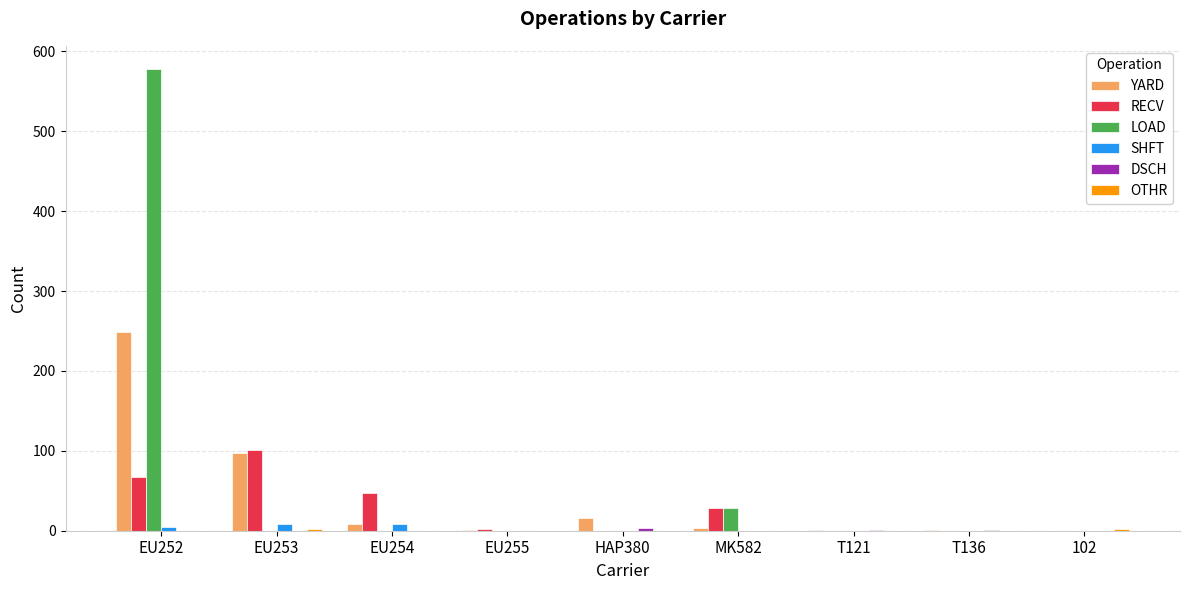

Between EU253 and T121, which series saw the biggest shift?

RECV